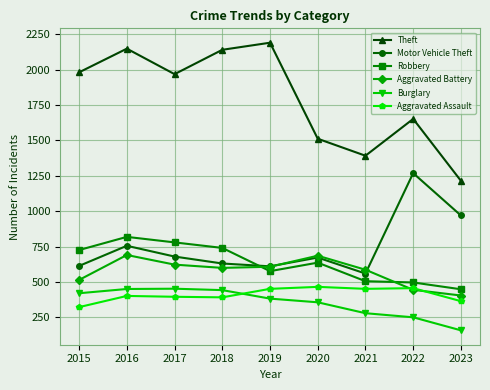

The value of Aggravated Battery at 2022 is 445. True or false?

True